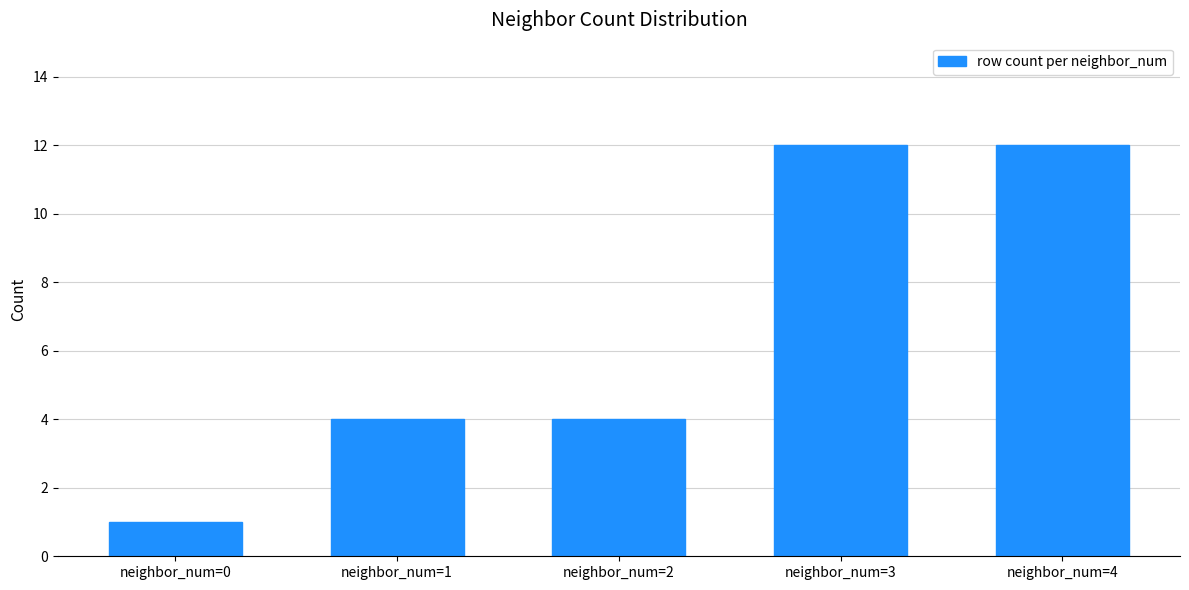

What is the value of the 3rd bar from the left?

4